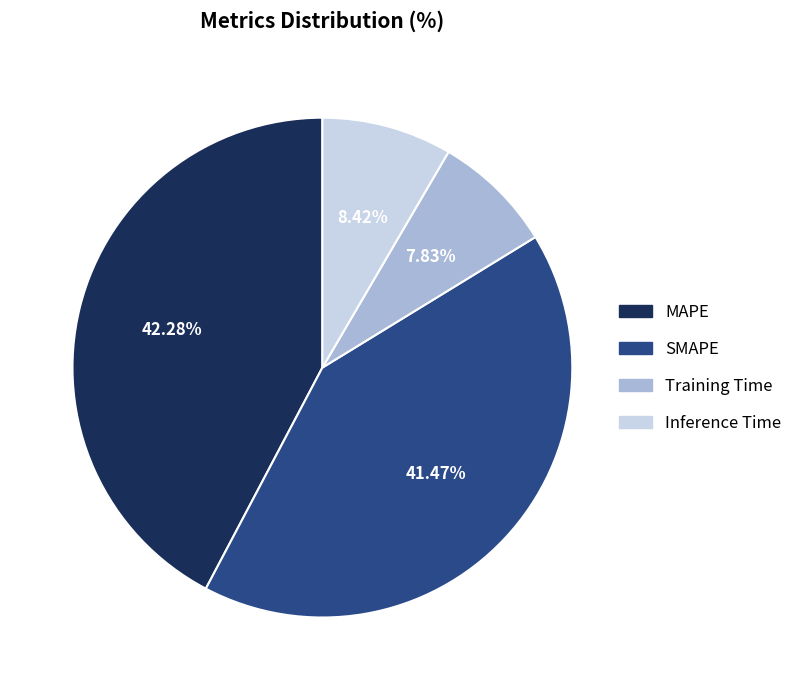

How much of the chart is everything except MAPE?

57.7%